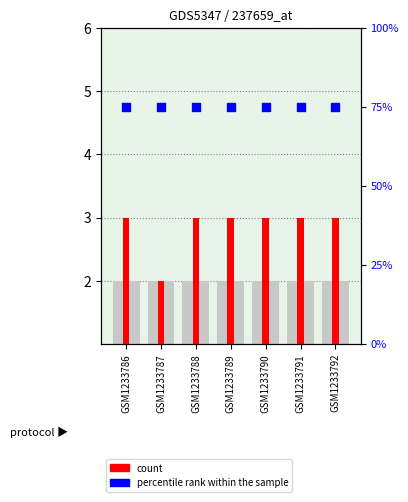

At which category is the sum across all series the highest?

GSM1233786